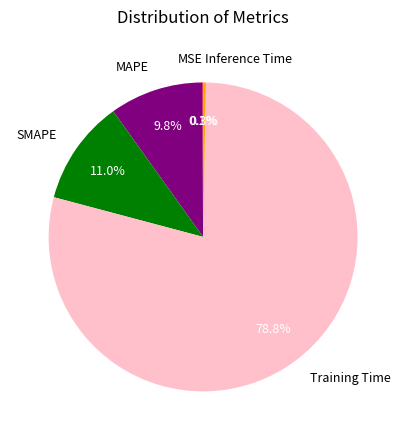

Which has a higher value, Training Time or MAPE?

Training Time